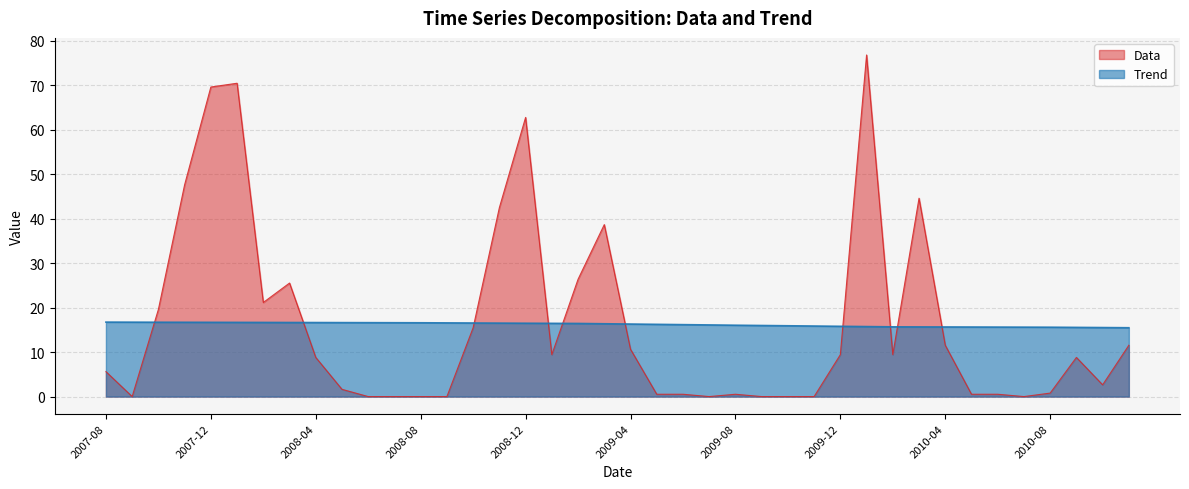

Which category has the lowest value in the Data series?

2007-09